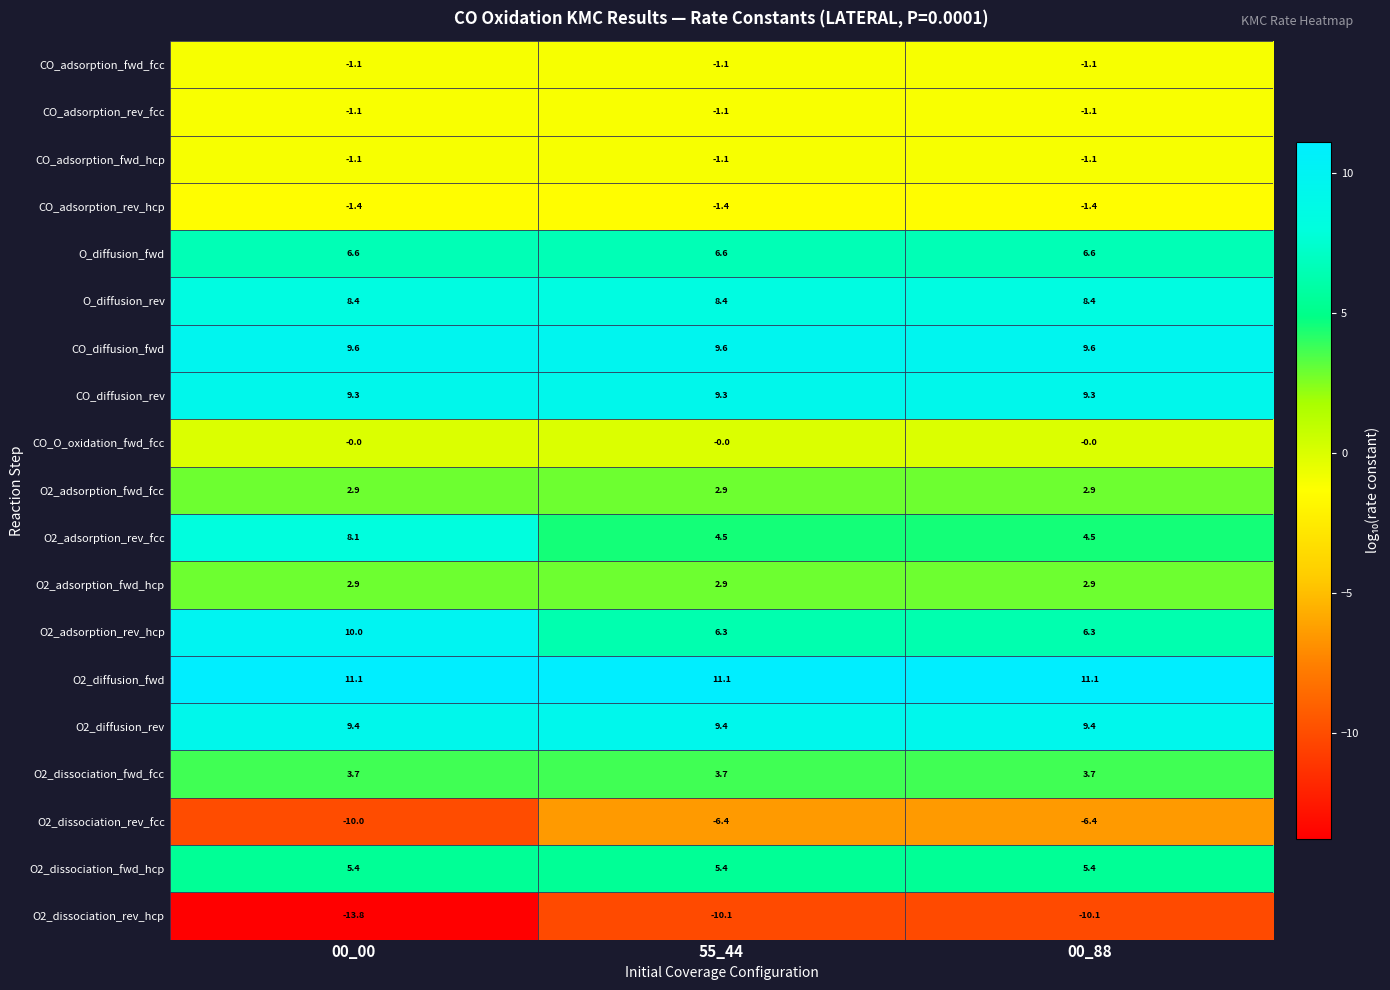

What is the difference between the highest and lowest values at 55_44?

21.2